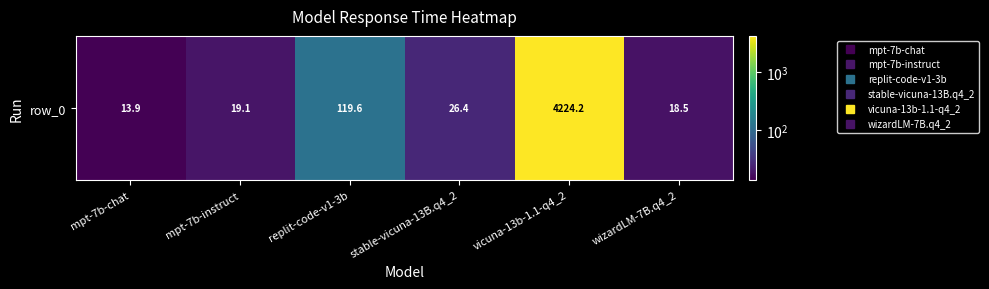

Rank the categories by value from highest to lowest.

vicuna-13b-1.1-q4_2, replit-code-v1-3b, stable-vicuna-13B.q4_2, mpt-7b-instruct, wizardLM-7B.q4_2, mpt-7b-chat